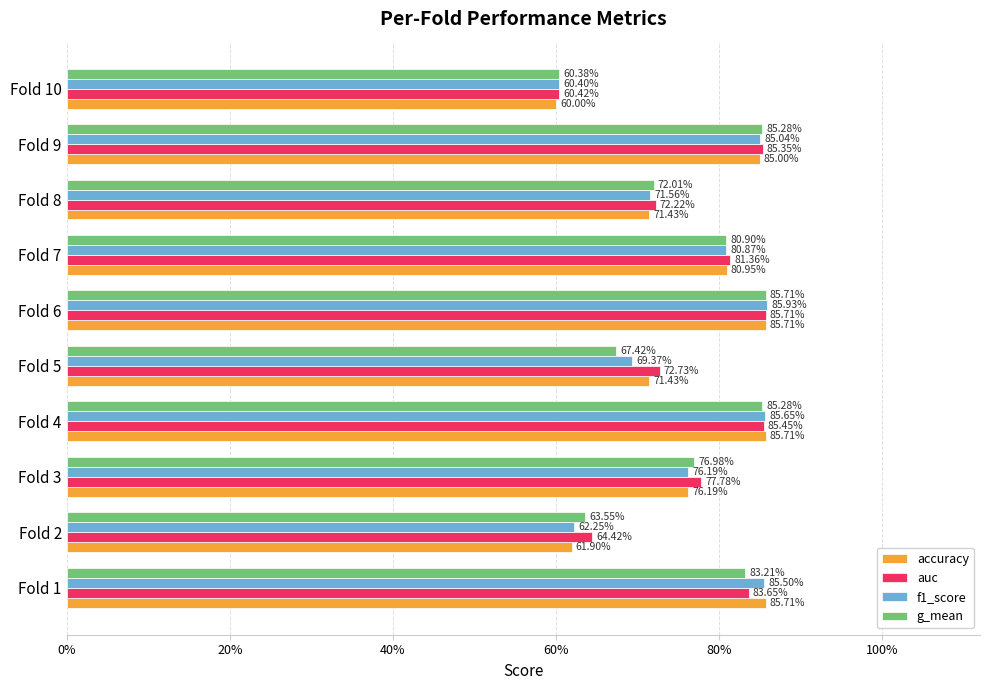

Which series has the largest total across all categories?

auc